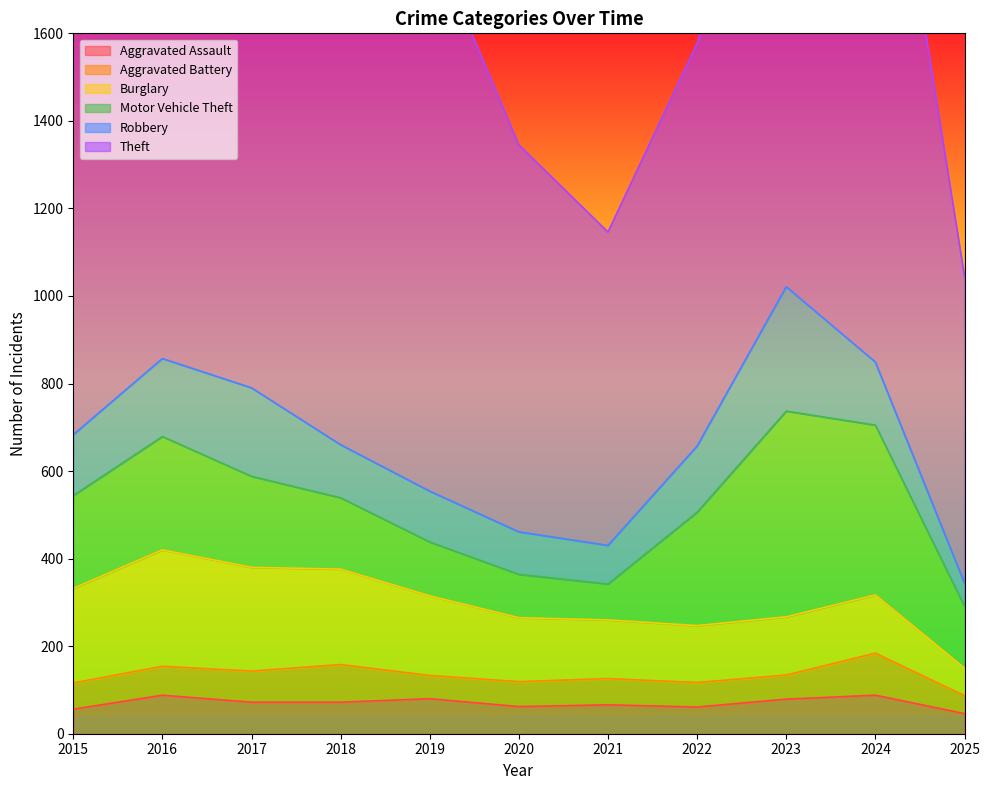

What are all the series names shown in the legend?

Aggravated Assault, Aggravated Battery, Burglary, Motor Vehicle Theft, Robbery, Theft